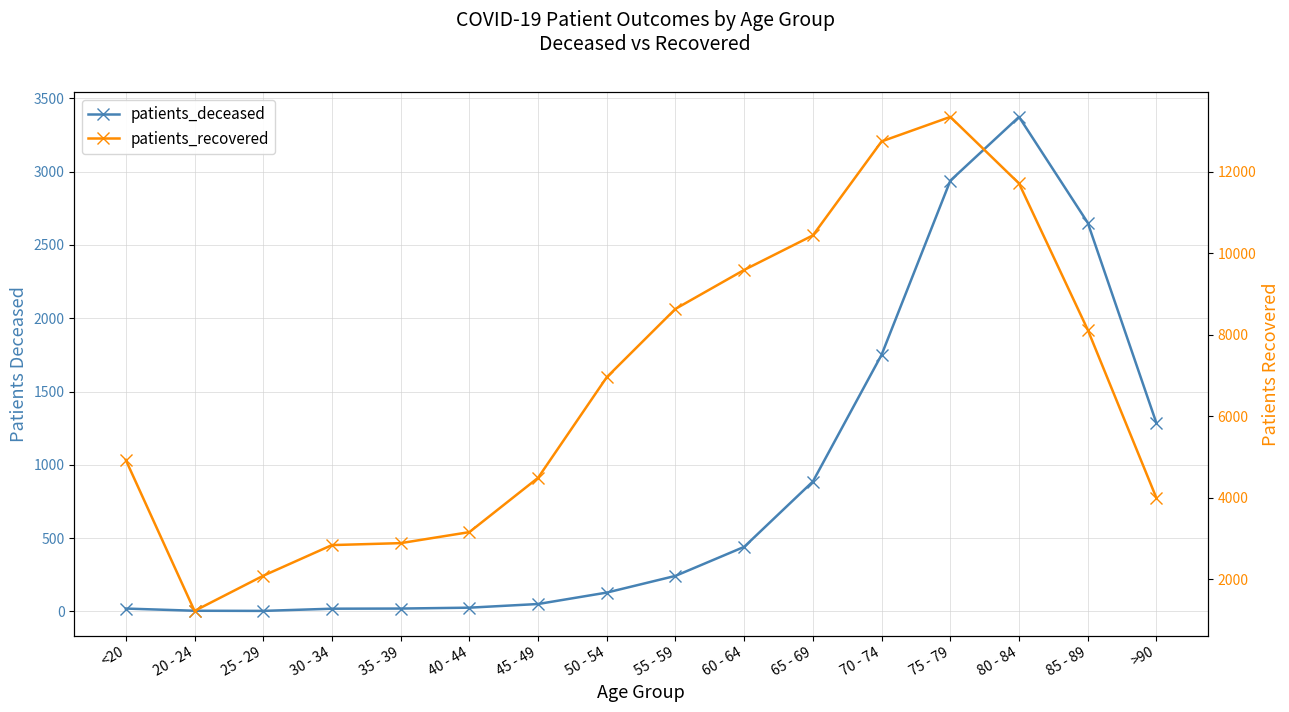

What is the difference between the patients_recovered values at 70 - 74 and 30 - 34?

9901